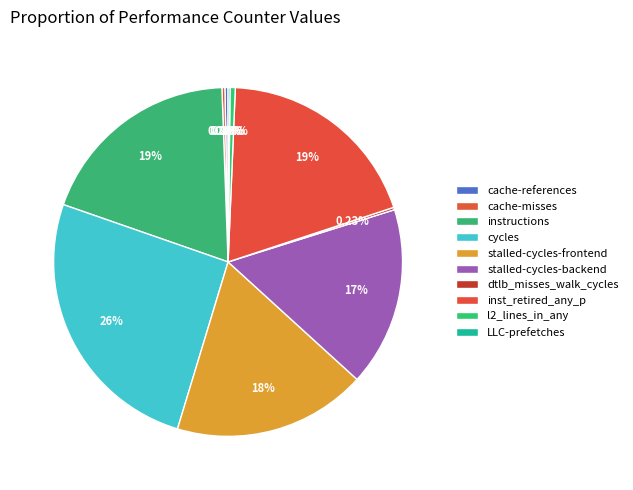

Is there any slice that represents more than half of the pie?

No